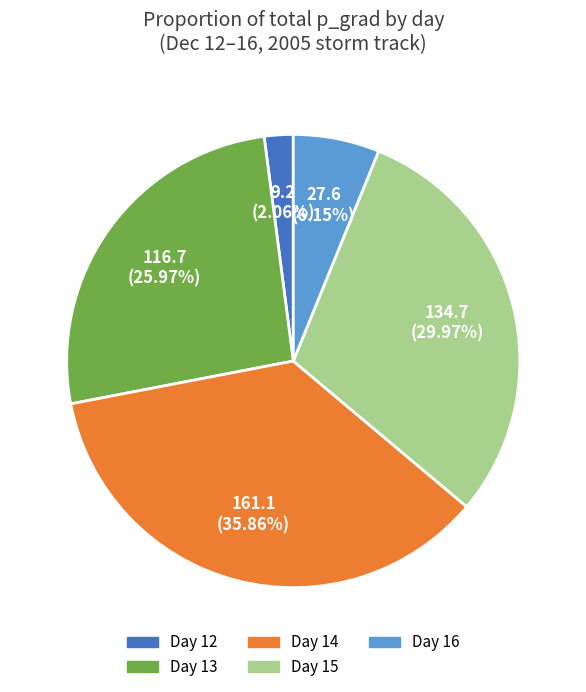

Rank the categories by value from lowest to highest.

Day 12, Day 16, Day 13, Day 15, Day 14